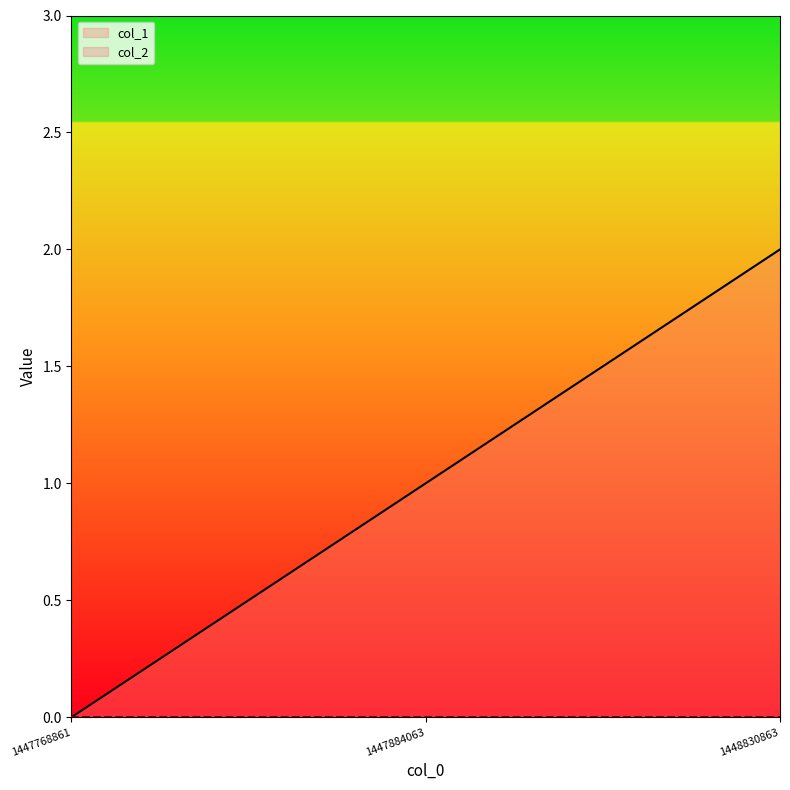

What is the change in value from 1447768861 to 1447884063?

+1